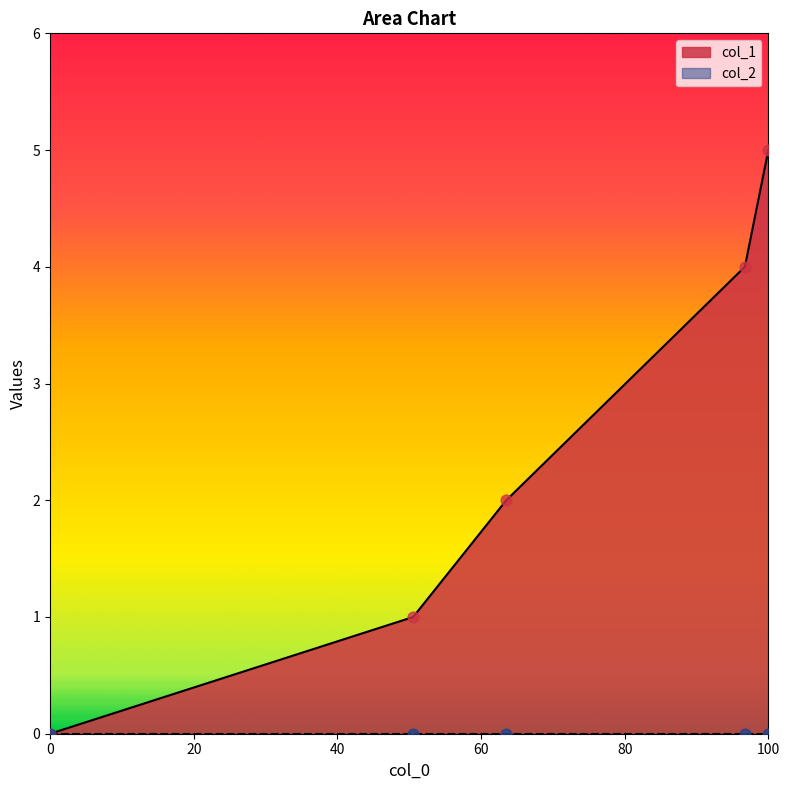

Is it true that col_1 equals -3 at 0?

False